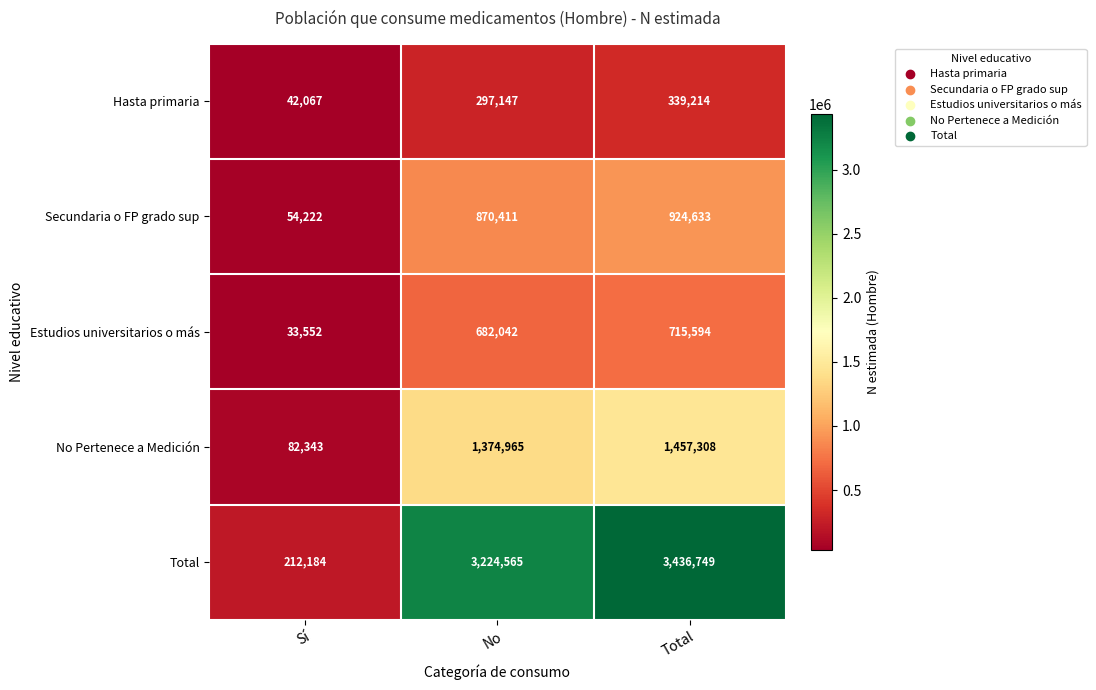

Rank the series at Sí from lowest to highest value.

Estudios universitarios o más, Hasta primaria, Secundaria o FP grado sup, No Pertenece a Medición, Total